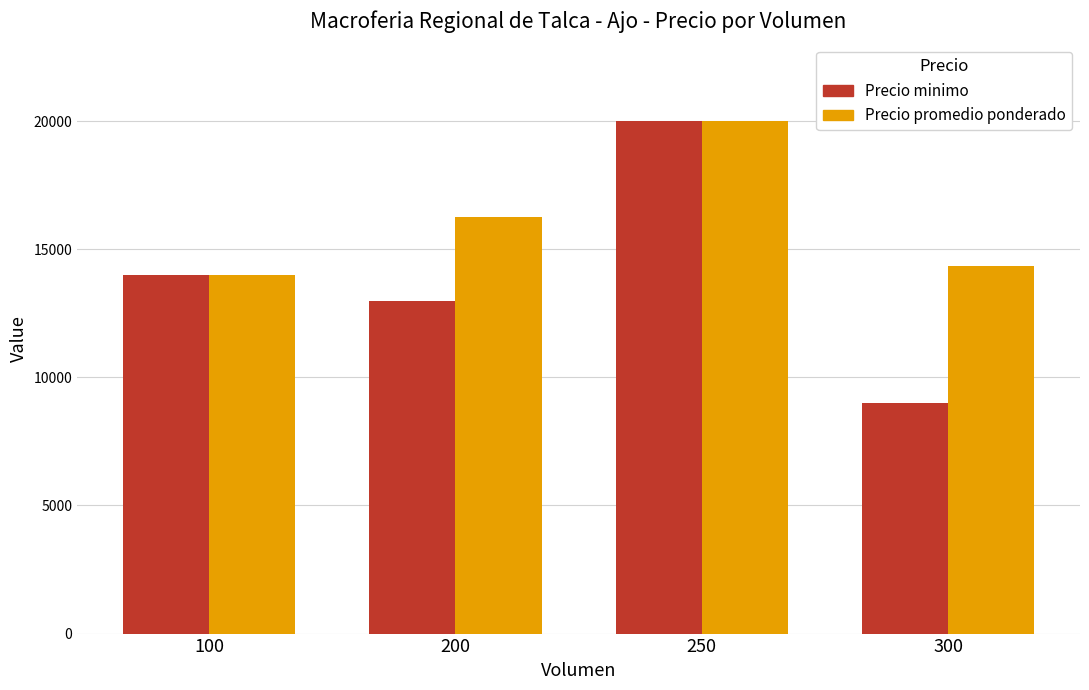

Reading left to right, extract all data points from this chart.

Precio minimo: 100=14000	200=13000	250=20000	300=9000
Precio promedio ponderado: 100=14000	200=16250	250=20000	300=14333